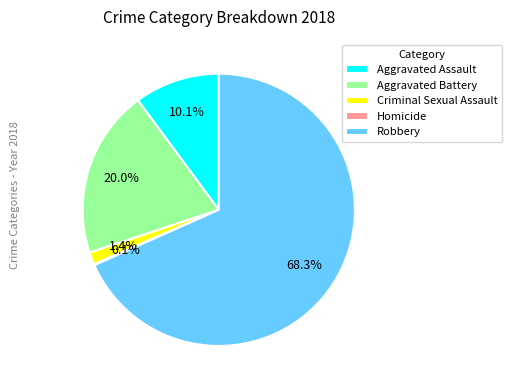

Approximately how many times larger is the value at Robbery compared to Aggravated Battery?

3.4